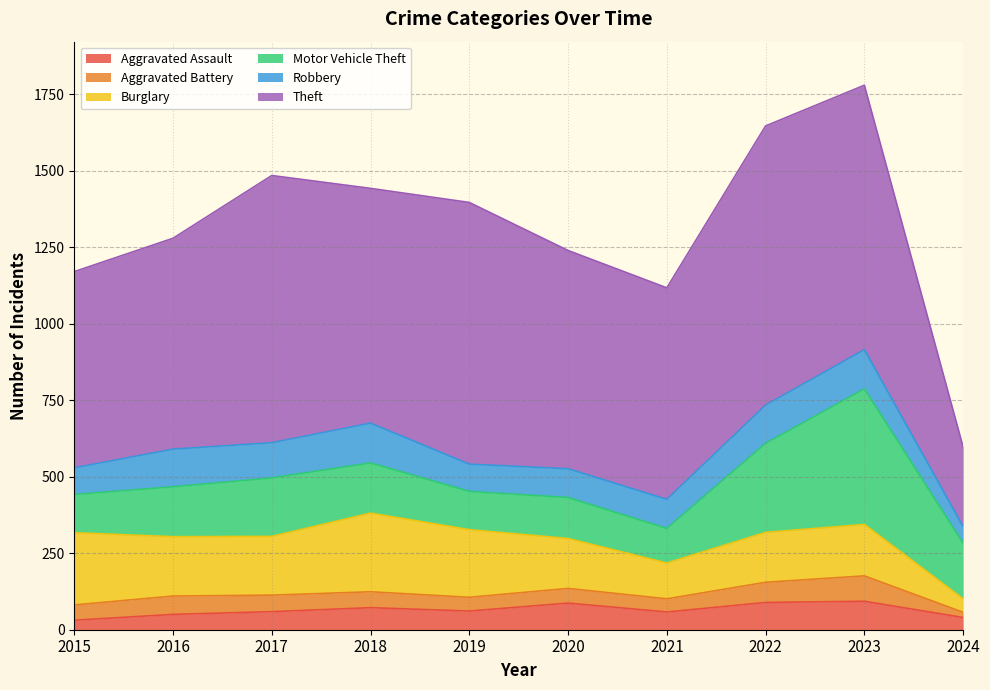

What is the value of the Theft point at the 5th from the left?

855